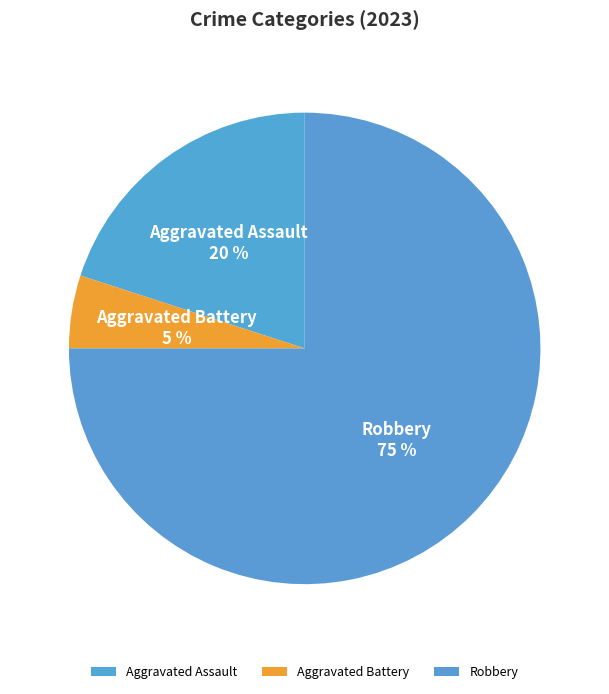

Which has a higher value, Aggravated Battery or Aggravated Assault?

Aggravated Assault